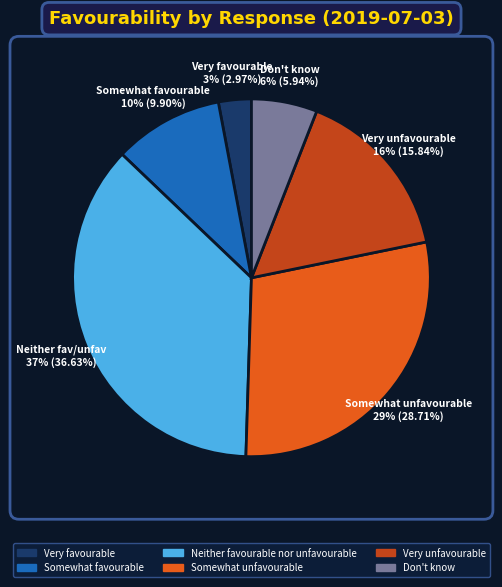

To the nearest percent, what portion does Very favourable represent?

3%